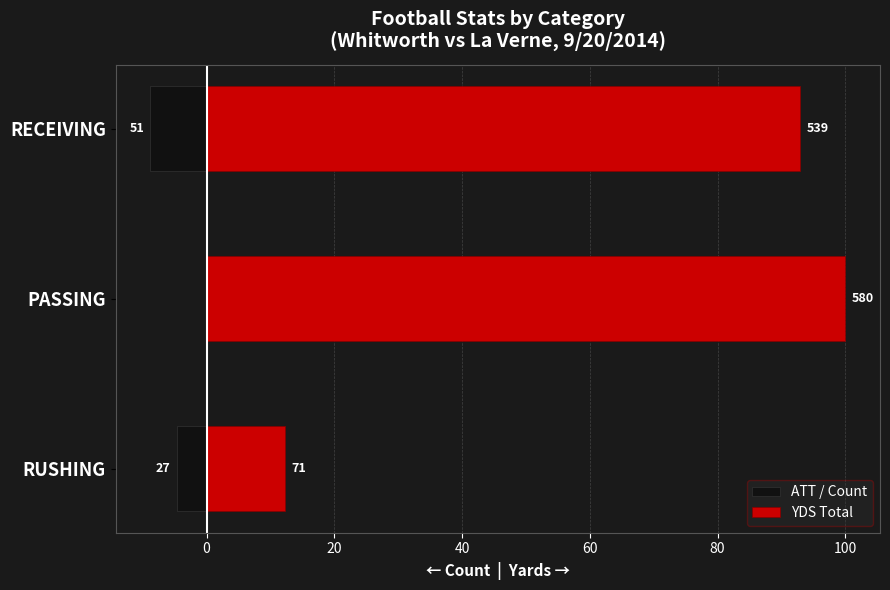

Is the value of ATT / Count at RECEIVING greater than the value of YDS Total at PASSING?

No